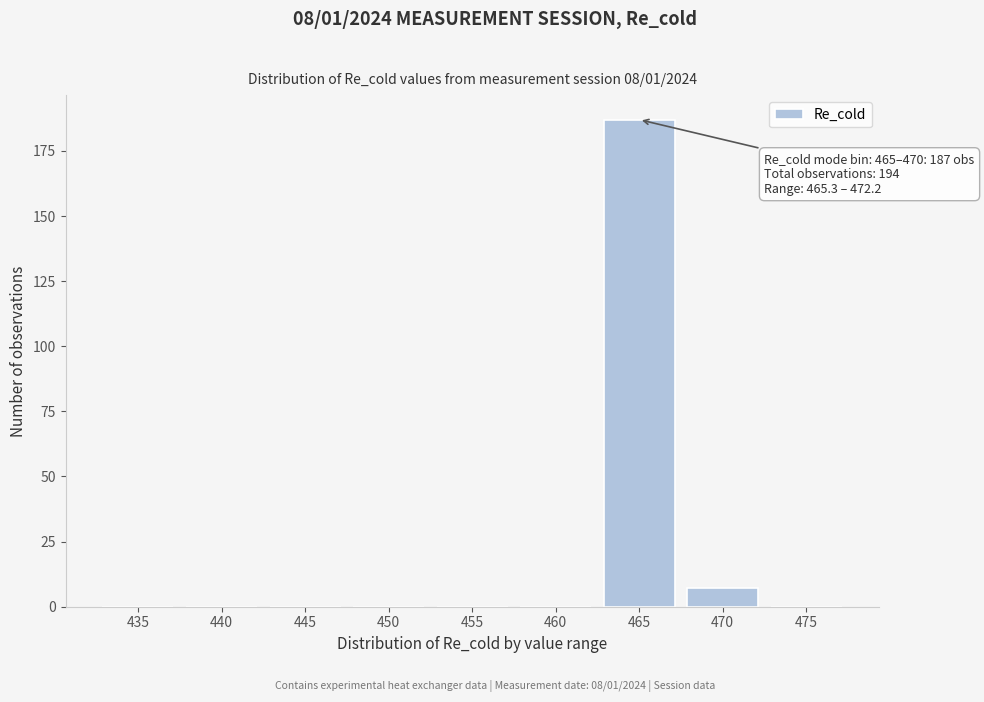

Reading left to right, extract all data points from this chart.

435=0	440=0	445=0	450=0	455=0	460=0	465=187	470=7	475=0